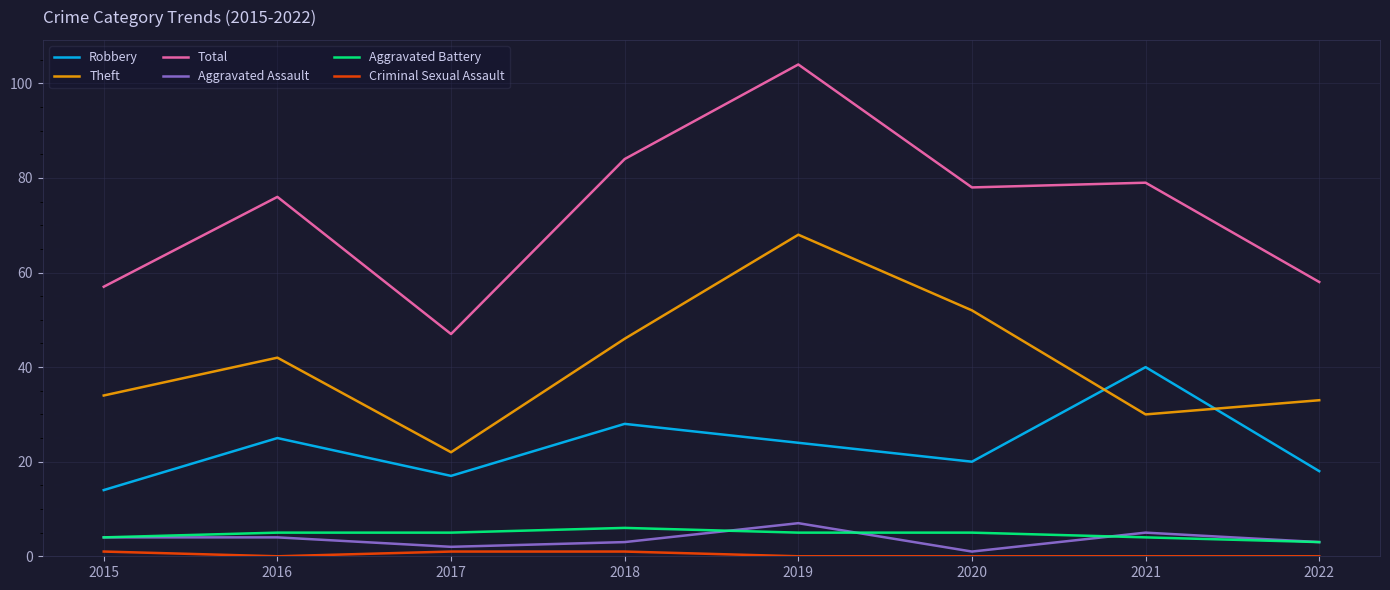

How many interior local valleys does the Aggravated Assault series have?

2